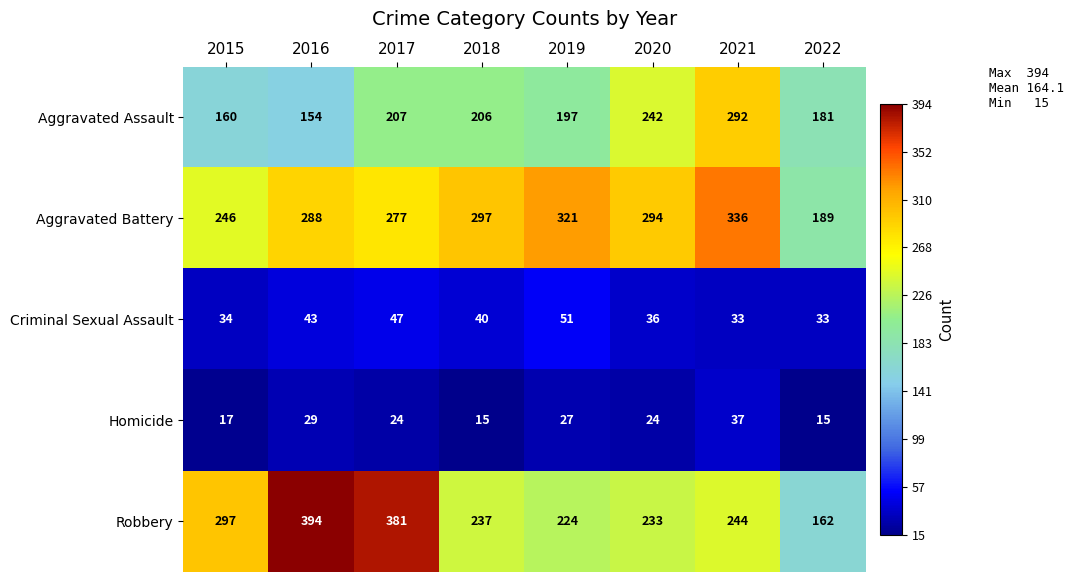

Count the number of categories in the chart.

8